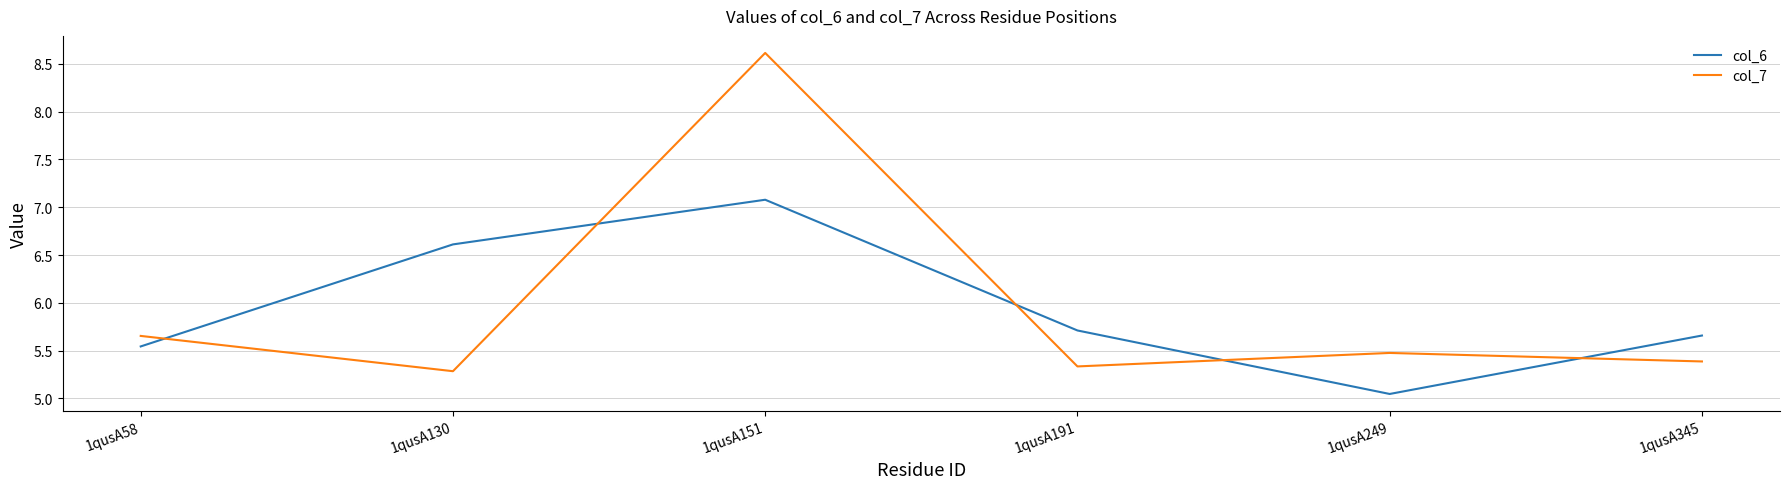

Rank the categories by col_7 value from highest to lowest.

1qusA151, 1qusA58, 1qusA249, 1qusA345, 1qusA191, 1qusA130